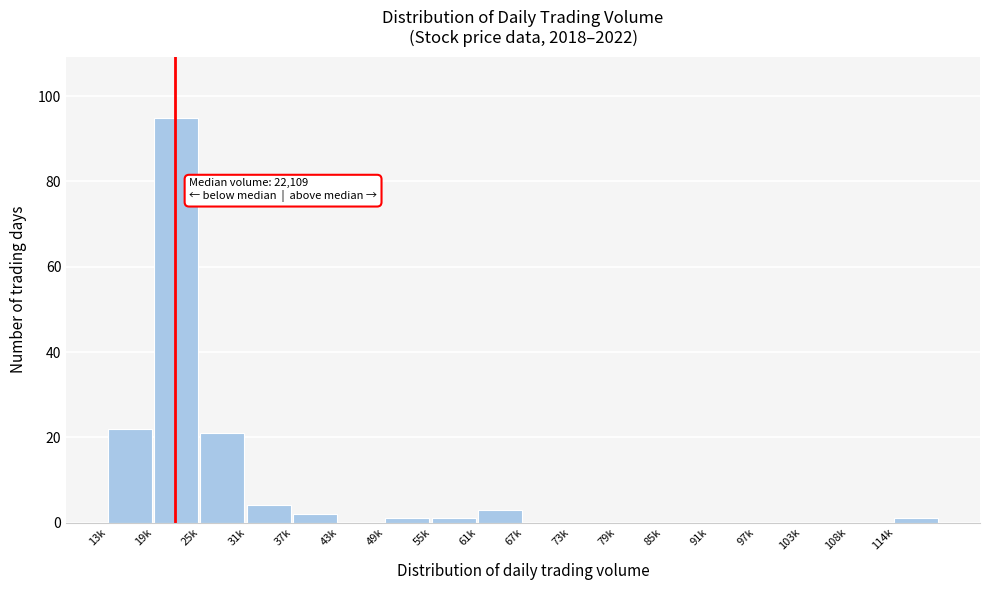

Reading right to left, transcribe all the data shown in this chart.

114k=1	108k=0	103k=0	97k=0	91k=0	85k=0	79k=0	73k=0	67k=0	61k=3	55k=1	49k=1	43k=0	37k=2	31k=4	25k=21	19k=95	13k=22